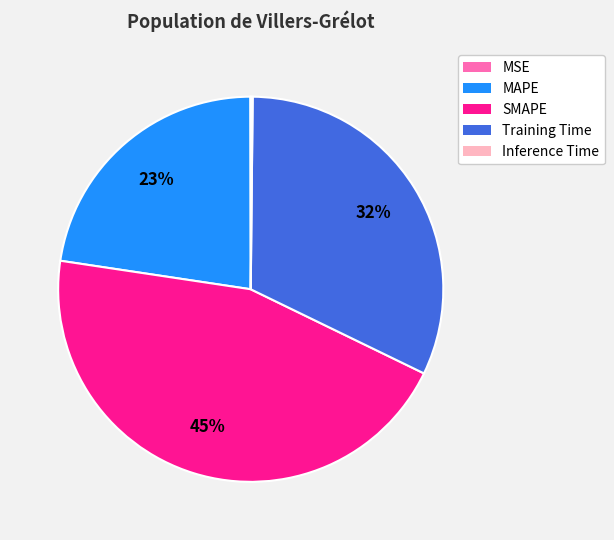

To the nearest percent, what is the difference between the largest and smallest slice percentages?

45%